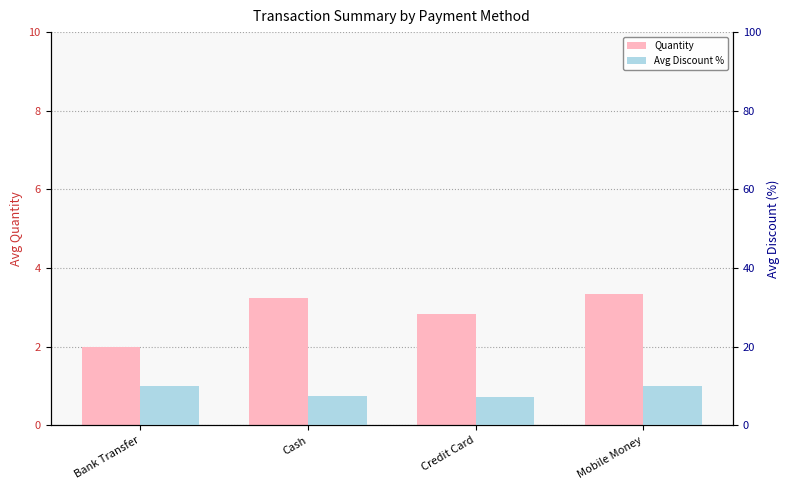

Read the Avg Discount % value at Bank Transfer.

10.0